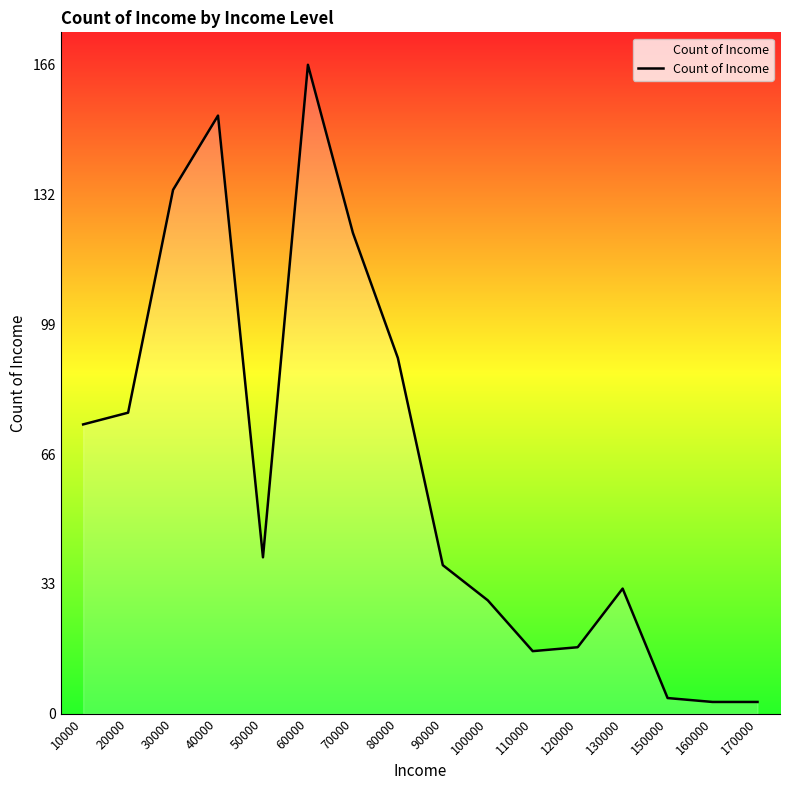

What is the ratio of the value at 10000 to the value at 100000?

2.6